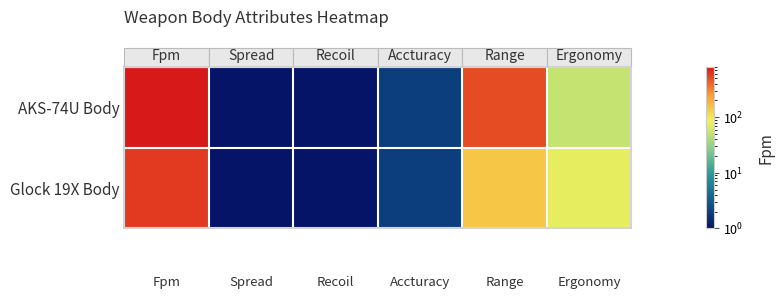

List the series in order of their overall mean, lowest first.

Glock 19X Body, AKS-74U Body